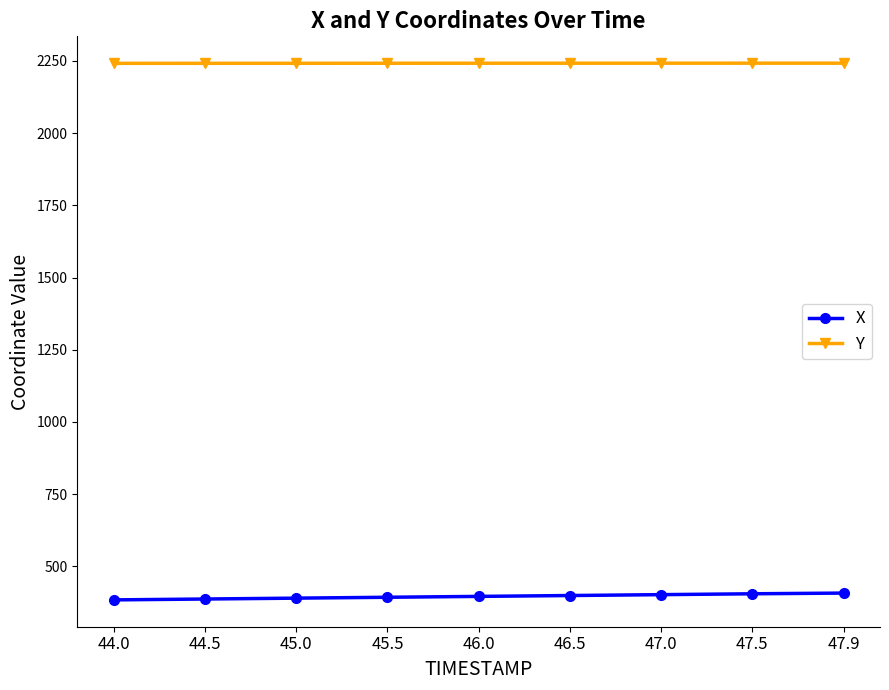

What is the spread (max minus min) of values at 45.0?

1851.8